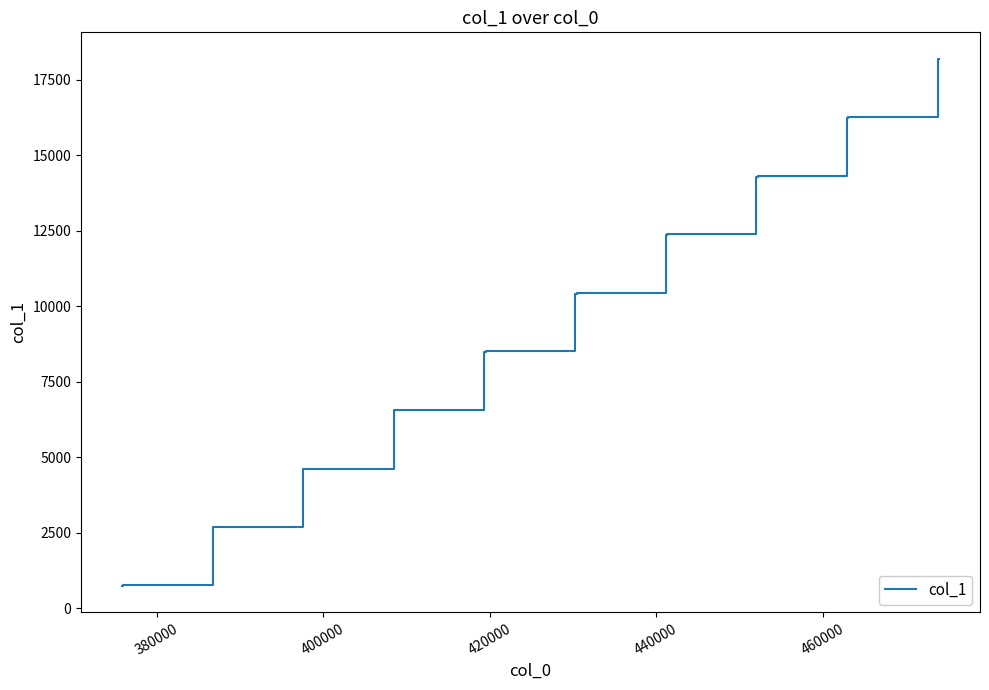

What is the greatest value displayed?

18204